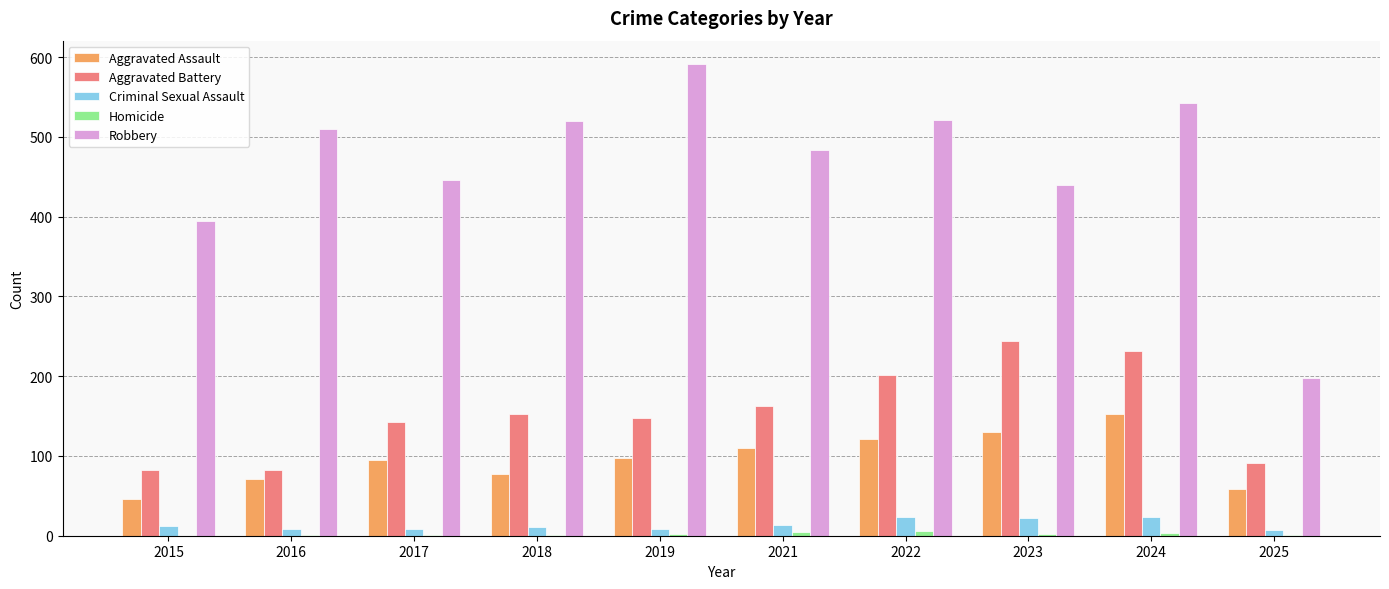

Is the value of Robbery at 2015 greater than the value of Aggravated Assault at 2025?

Yes